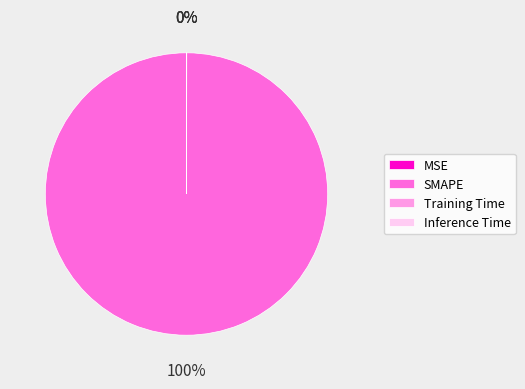

The SMAPE slice represents 88% of the pie. True or false?

False